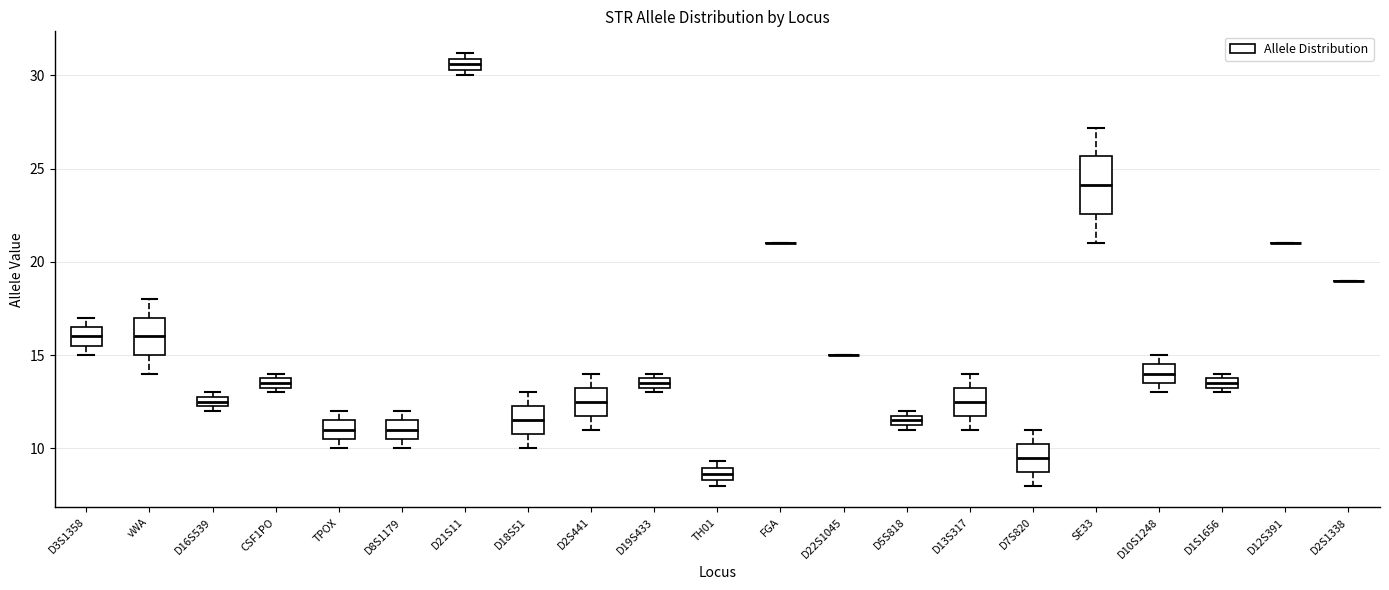

Comparing the boxes themselves (not the whiskers), which one is the tallest?

SE33